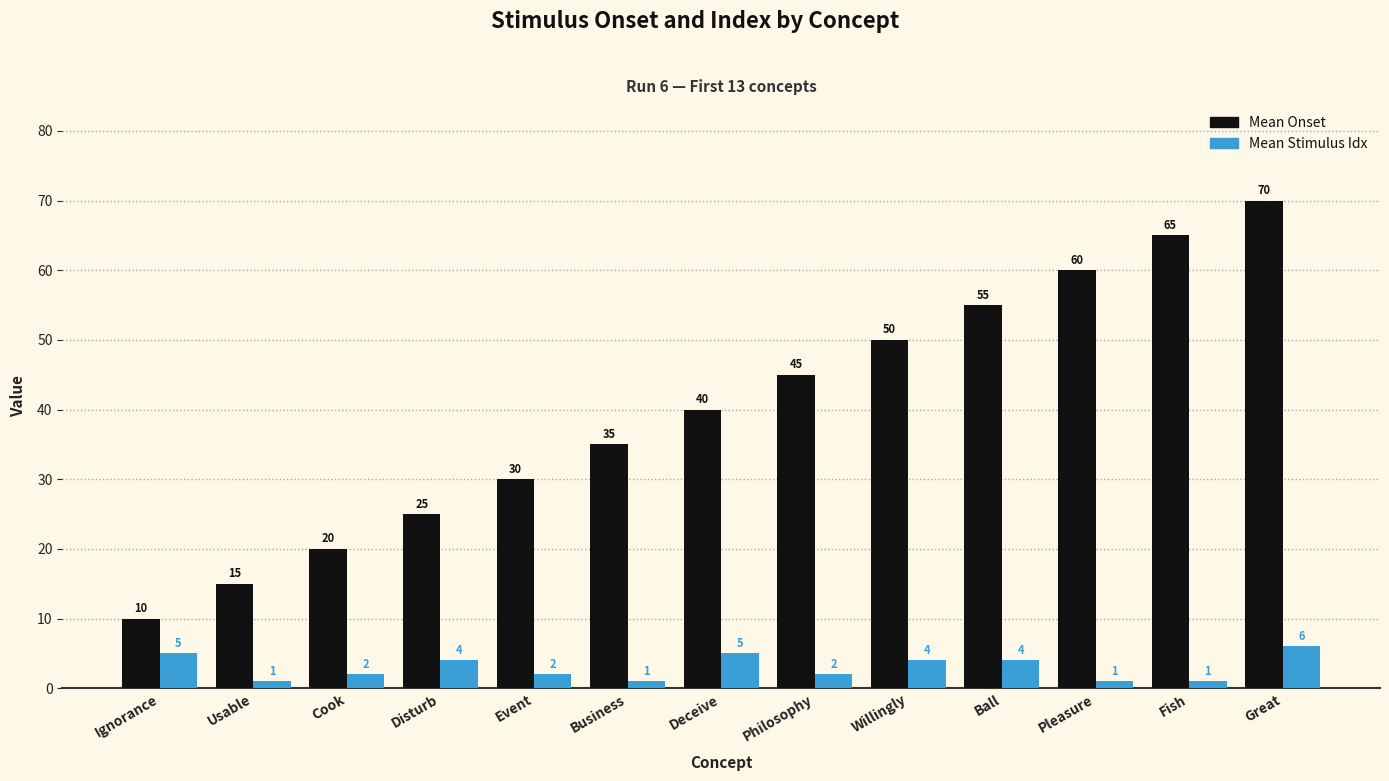

The Mean Onset series shows 35 at Cook. True or false?

False